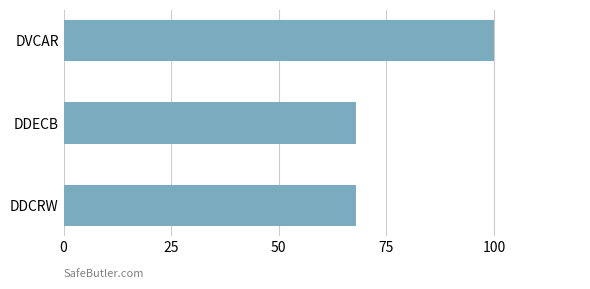

Is it true that the value at DVCAR is 100?

True